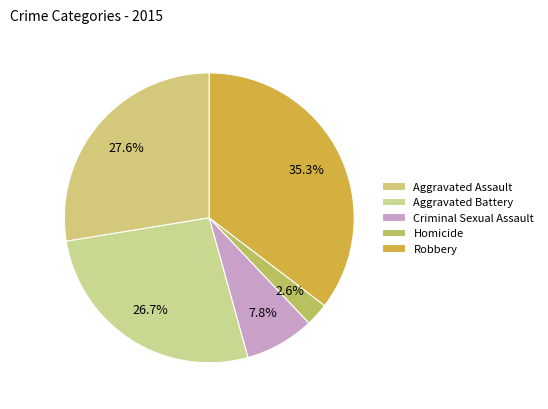

What is the ratio of the value at Aggravated Battery to the value at Aggravated Assault?

1.0